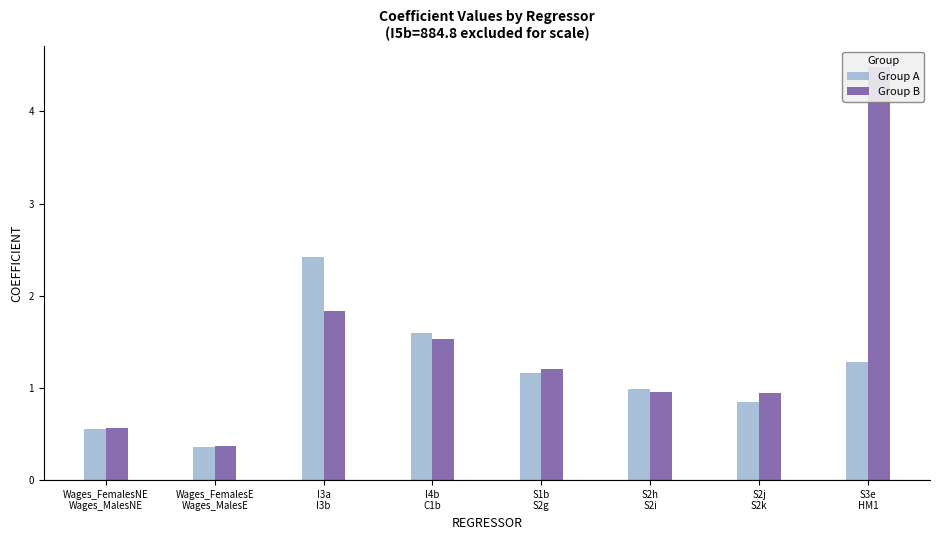

How many values in the Group A series exceed 1?

4